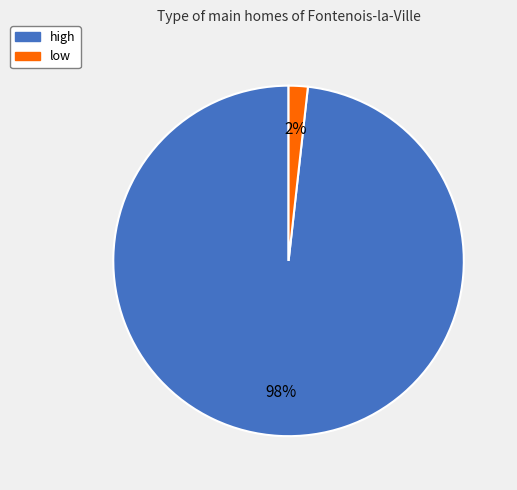

Rank the categories by value from lowest to highest.

low, high